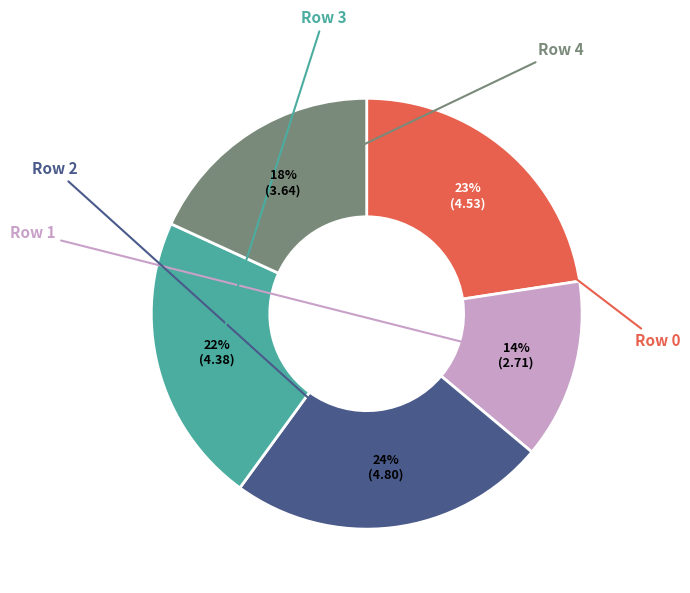

Is there a majority slice in this chart?

No